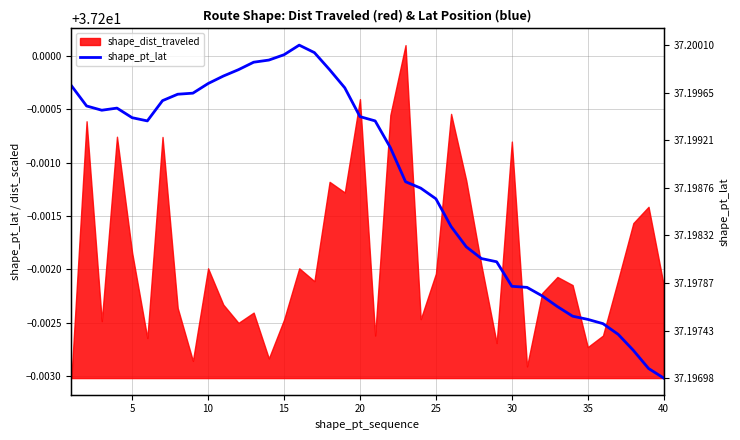

Reading left to right, transcribe all the data shown in this chart.

37.2	37.2	37.2	37.2	37.2	37.2	37.2	37.2	37.2	37.2	37.2	37.2	37.2	37.2	37.2	37.2	37.2	37.2	37.2	37.2	37.2	37.2	37.2	37.2	37.2	37.2	37.2	37.2	37.2	37.2	37.2	37.2	37.2	37.2	37.2	37.2	37.2	37.2	37.2	37.2